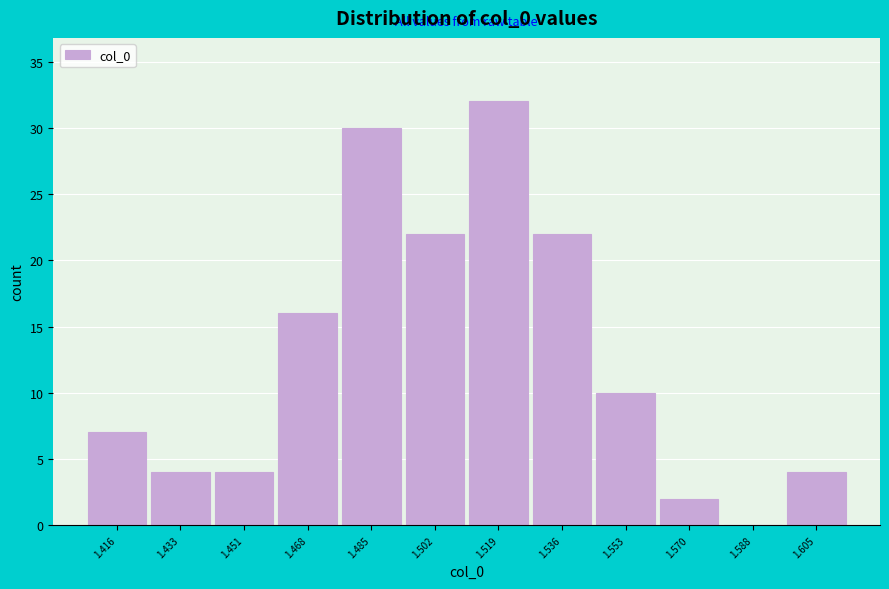

Reading left to right, list all the values displayed in this chart.

1.416=7	1.433=4	1.451=4	1.468=16	1.485=30	1.502=22	1.519=32	1.536=22	1.553=10	1.570=2	1.588=0	1.605=4